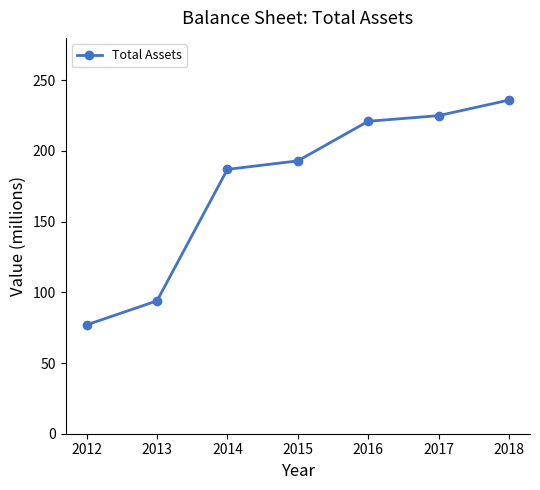

List the labels in order of value, smallest first.

2012, 2013, 2014, 2015, 2016, 2017, 2018